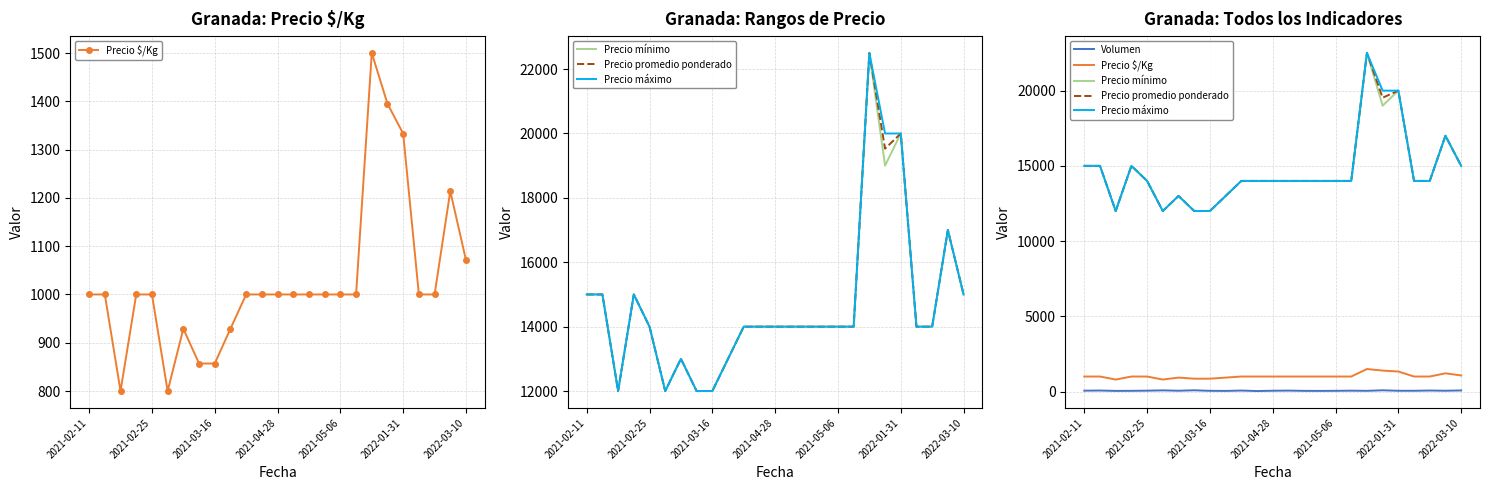

How many values in the Precio mínimo series are below 14000?

6